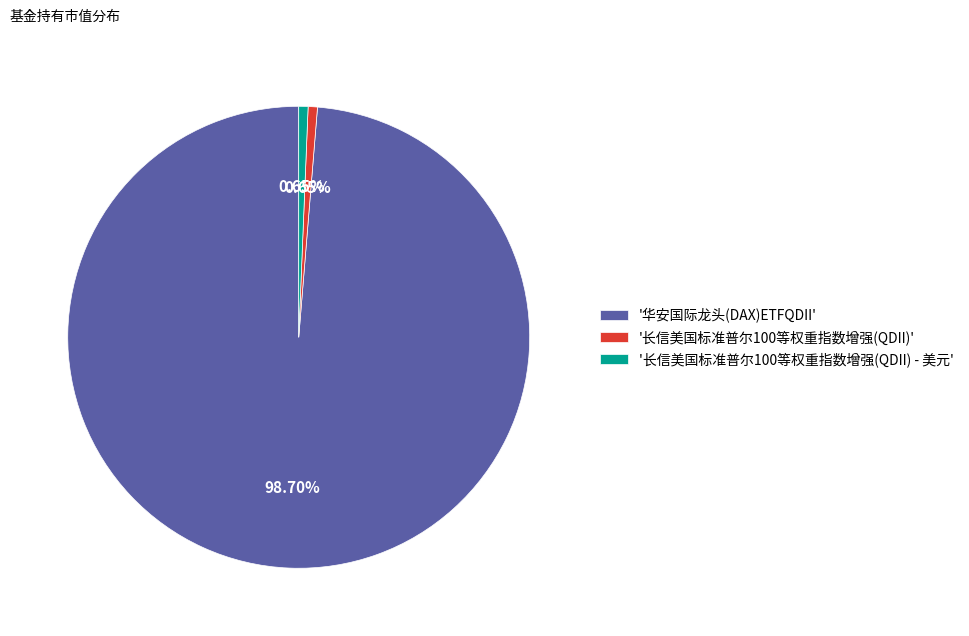

What is the largest slice in the pie chart?

'华安国际龙头(DAX)ETFQDII'